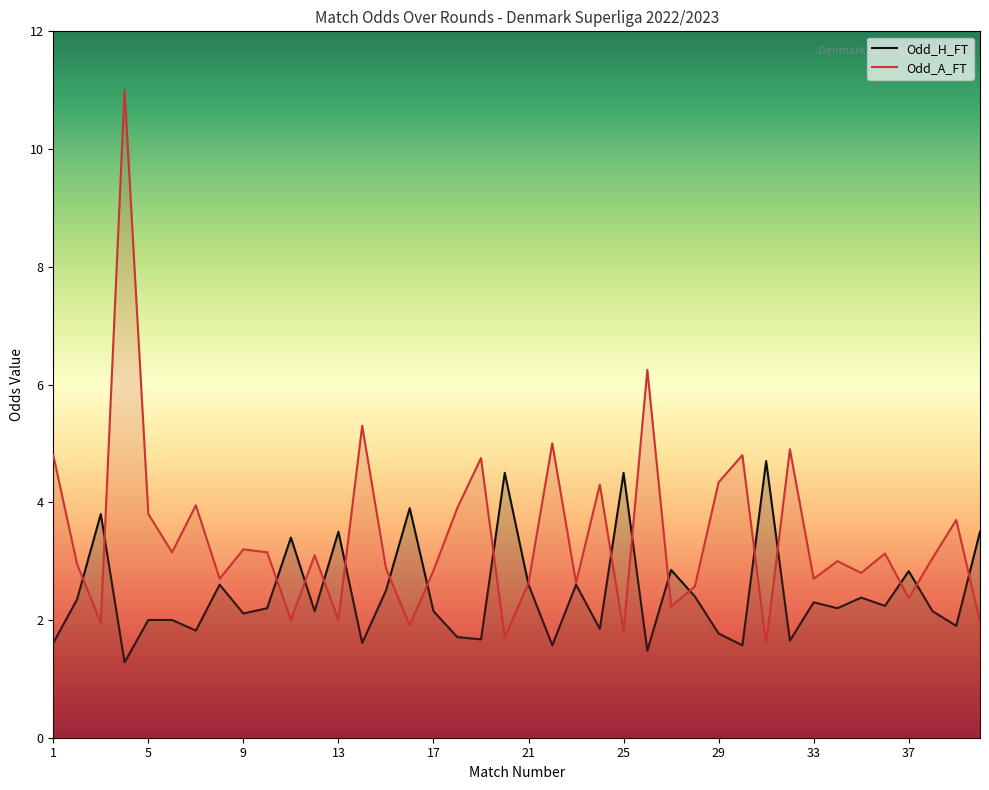

Reading left to right, extract all data points from this chart.

Odd_H_FT: 1.6	2.4	3.8	1.3	2.0	2.0	1.8	2.6	2.1	2.2	3.4	2.1	3.5	1.6	2.5	3.9	2.1	1.7	1.7	4.5	2.6	1.6	2.6	1.9	4.5	1.5	2.9	2.4	1.8	1.6	4.7	1.6	2.3	2.2	2.4	2.2	2.8	2.1	1.9	3.5
Odd_A_FT: 4.8	3.0	1.9	11.0	3.8	3.1	4.0	2.7	3.2	3.1	2.0	3.1	2.0	5.3	2.9	1.9	2.8	3.9	4.8	1.7	2.6	5.0	2.6	4.3	1.8	6.2	2.2	2.6	4.3	4.8	1.6	4.9	2.7	3.0	2.8	3.1	2.4	3.0	3.7	2.0